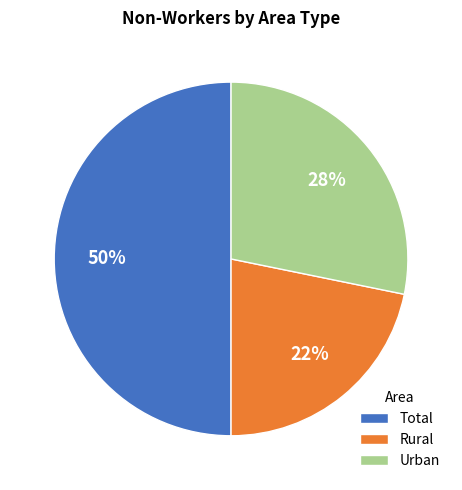

Approximately how many times larger is the value at Rural compared to Total?

0.4